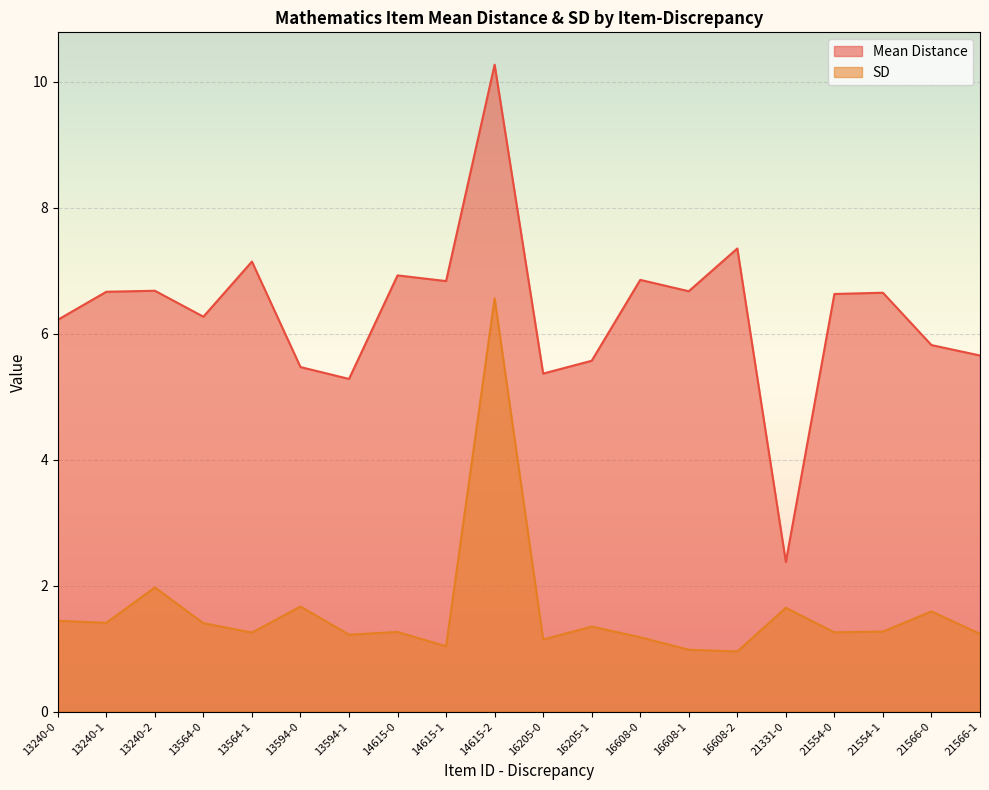

What is the total value across all series at 16205-0?

6.5